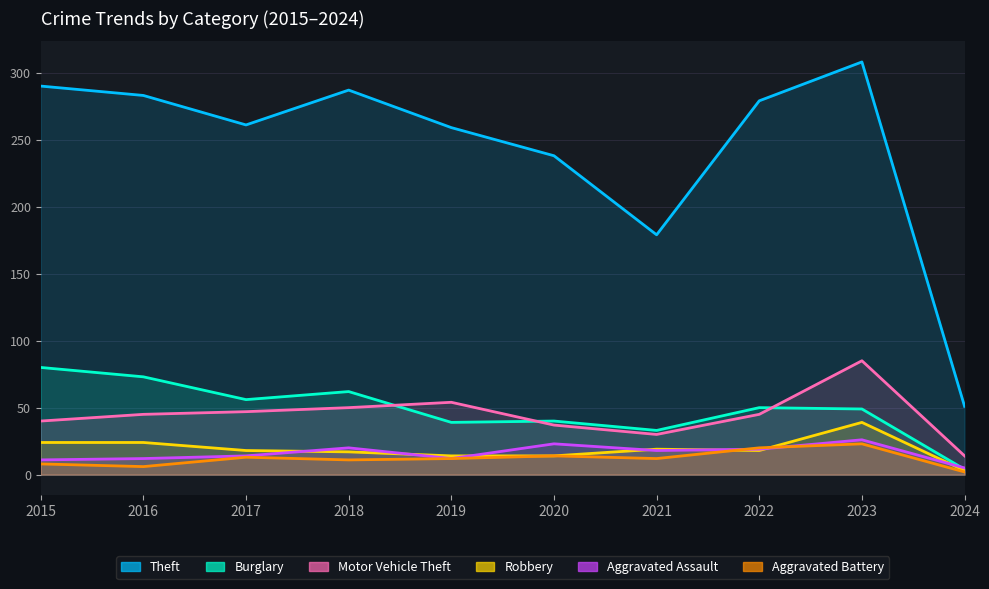

What is the sum of all Burglary values?

486